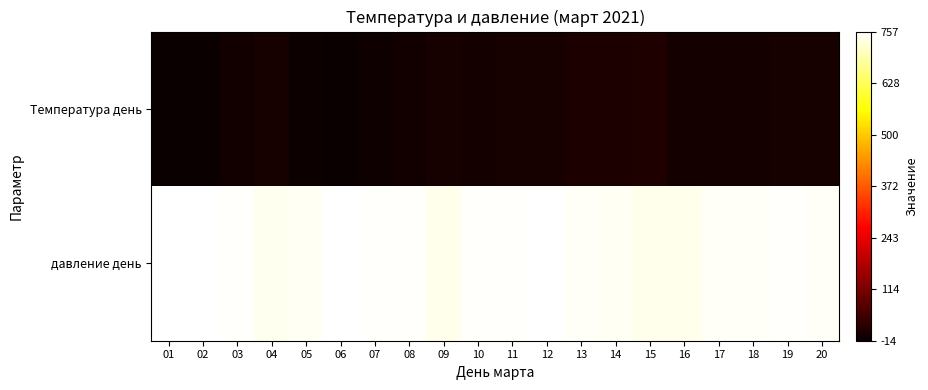

How many data points does each series have?

20